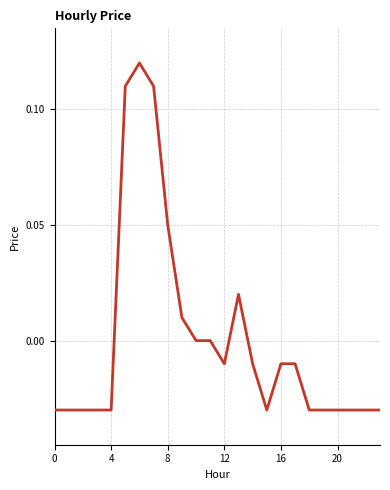

What is the label of the 10th point from the left?

9